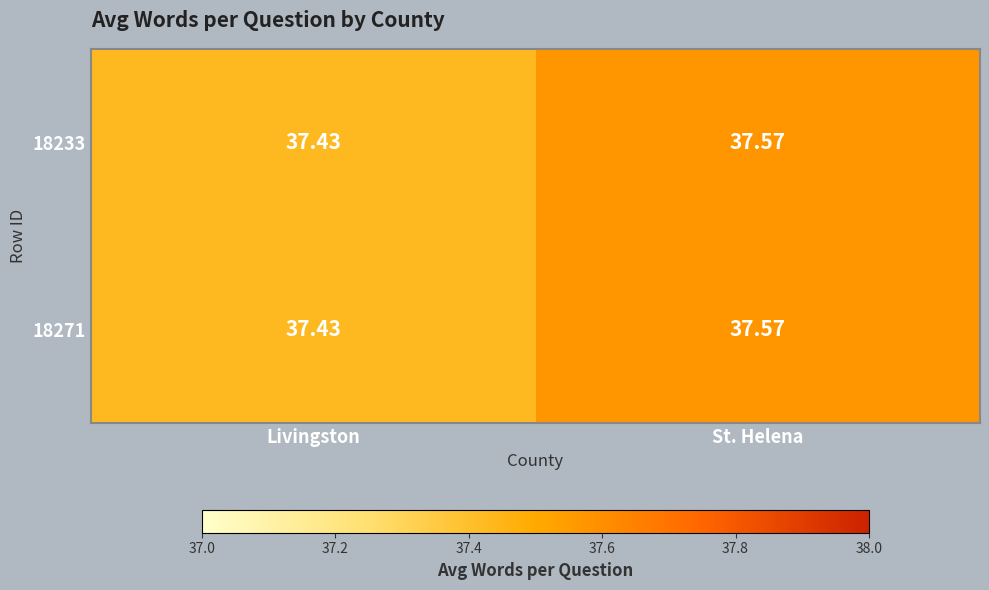

Between Livingston and St. Helena, which series saw the biggest shift?

18233